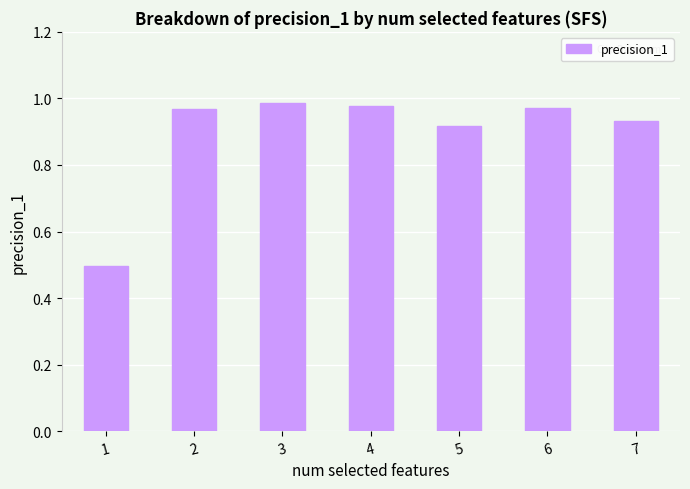

Between 2 and 7, which is larger?

2